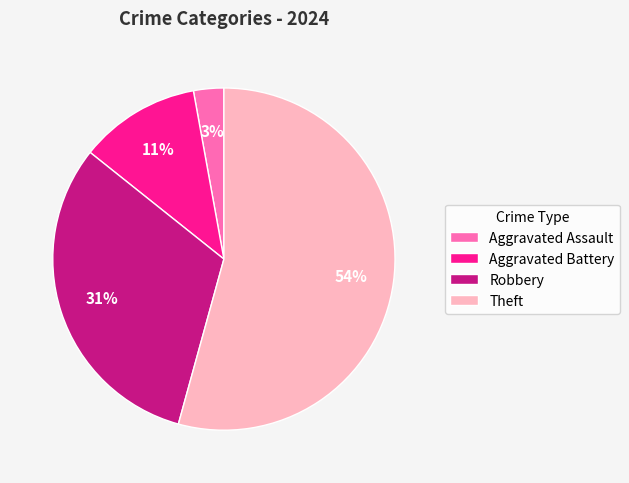

Rank the categories by value from highest to lowest.

Theft, Robbery, Aggravated Battery, Aggravated Assault